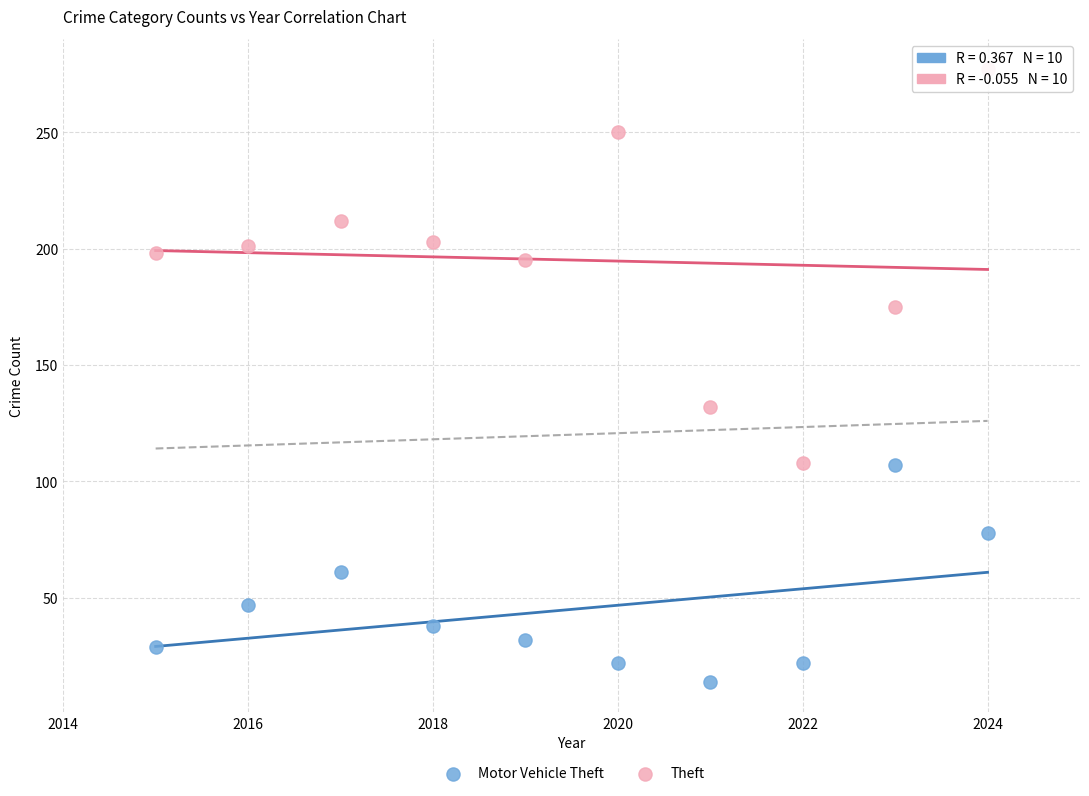

In the Theft series, what Y value is closest to 192?

195